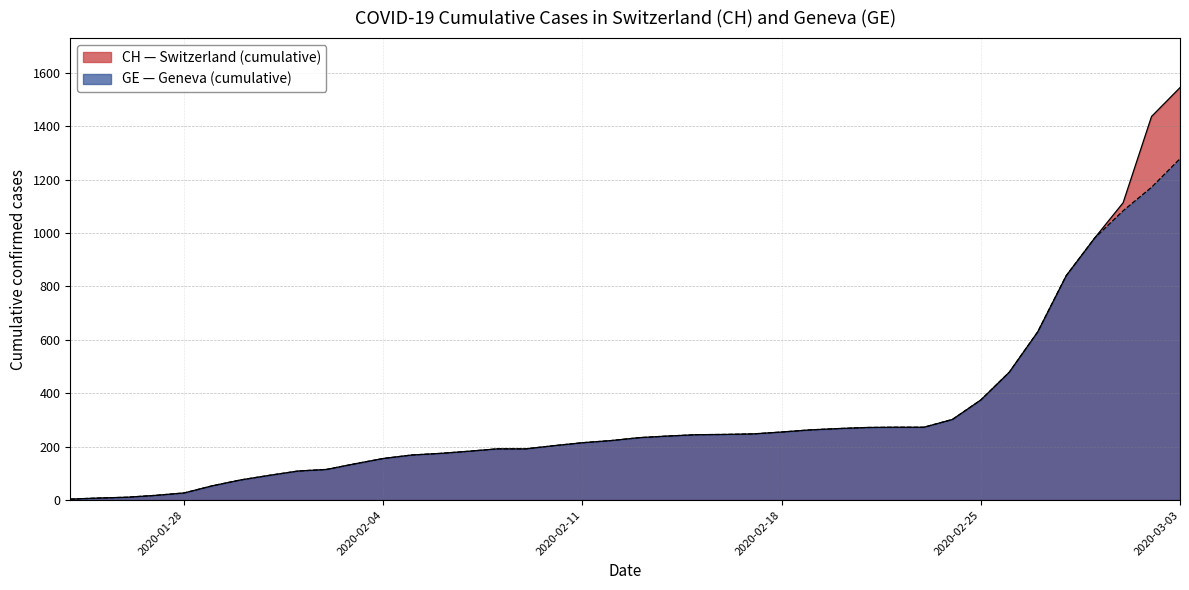

Count the number of data series in this chart.

2